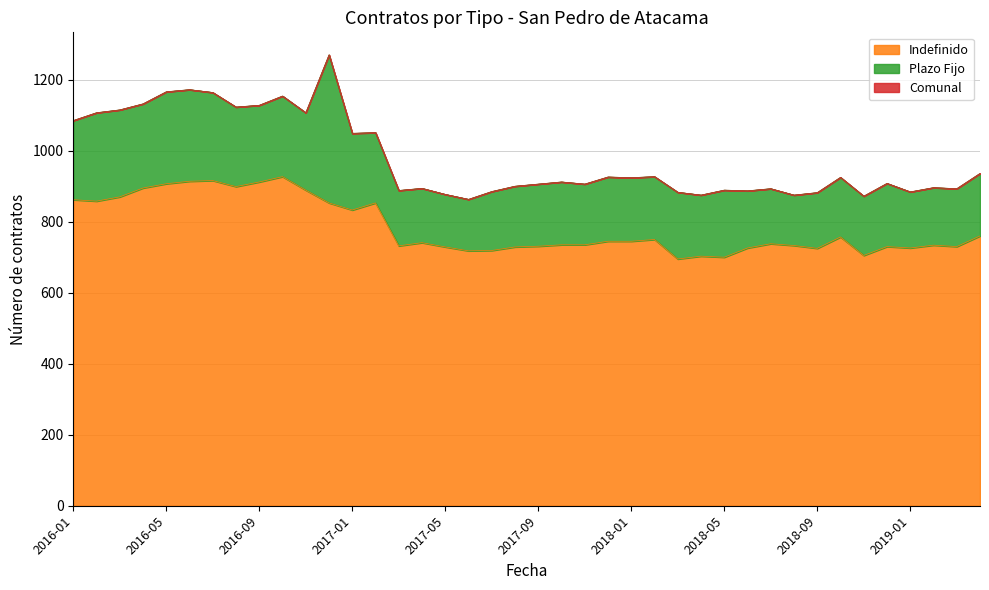

What is the maximum value for Indefinido?

927